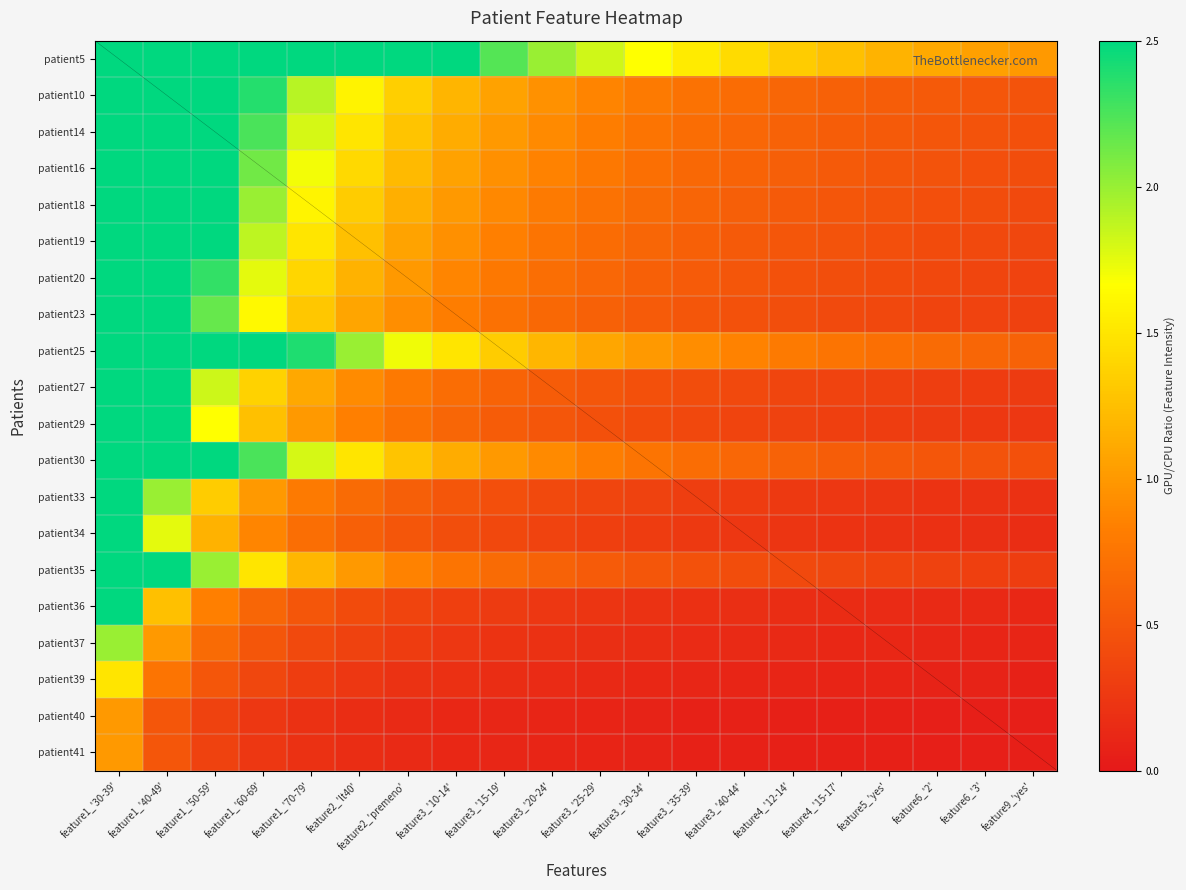

Reading left to right, transcribe all the data shown in this chart.

patient5: feature1_'30-39'=20.0	feature1_'40-49'=10.0	feature1_'50-59'=6.7	feature1_'60-69'=5.0	feature1_'70-79'=4.0	feature2_'lt40'=3.3	feature2_'premeno'=2.9	feature3_'10-14'=2.5	feature3_'15-19'=2.2	feature3_'20-24'=2.0	feature3_'25-29'=1.8	feature3_'30-34'=1.7	feature3_'35-39'=1.5	feature3_'40-44'=1.4	feature4_'12-14'=1.3	feature4_'15-17'=1.2	feature5_'yes'=1.2	feature6_'2'=1.1	feature6_'3'=1.1	feature9_'yes'=1.0
patient10: feature1_'30-39'=9.5	feature1_'40-49'=4.7	feature1_'50-59'=3.2	feature1_'60-69'=2.4	feature1_'70-79'=1.9	feature2_'lt40'=1.6	feature2_'premeno'=1.4	feature3_'10-14'=1.2	feature3_'15-19'=1.1	feature3_'20-24'=0.9	feature3_'25-29'=0.9	feature3_'30-34'=0.8	feature3_'35-39'=0.7	feature3_'40-44'=0.7	feature4_'12-14'=0.6	feature4_'15-17'=0.6	feature5_'yes'=0.6	feature6_'2'=0.5	feature6_'3'=0.5	feature9_'yes'=0.5
patient14: feature1_'30-39'=9.0	feature1_'40-49'=4.5	feature1_'50-59'=3.0	feature1_'60-69'=2.2	feature1_'70-79'=1.8	feature2_'lt40'=1.5	feature2_'premeno'=1.3	feature3_'10-14'=1.1	feature3_'15-19'=1.0	feature3_'20-24'=0.9	feature3_'25-29'=0.8	feature3_'30-34'=0.8	feature3_'35-39'=0.7	feature3_'40-44'=0.6	feature4_'12-14'=0.6	feature4_'15-17'=0.6	feature5_'yes'=0.5	feature6_'2'=0.5	feature6_'3'=0.5	feature9_'yes'=0.5
patient16: feature1_'30-39'=8.5	feature1_'40-49'=4.2	feature1_'50-59'=2.8	feature1_'60-69'=2.1	feature1_'70-79'=1.7	feature2_'lt40'=1.4	feature2_'premeno'=1.2	feature3_'10-14'=1.1	feature3_'15-19'=0.9	feature3_'20-24'=0.8	feature3_'25-29'=0.8	feature3_'30-34'=0.7	feature3_'35-39'=0.7	feature3_'40-44'=0.6	feature4_'12-14'=0.6	feature4_'15-17'=0.5	feature5_'yes'=0.5	feature6_'2'=0.5	feature6_'3'=0.4	feature9_'yes'=0.4
patient18: feature1_'30-39'=8.0	feature1_'40-49'=4.0	feature1_'50-59'=2.7	feature1_'60-69'=2.0	feature1_'70-79'=1.6	feature2_'lt40'=1.3	feature2_'premeno'=1.1	feature3_'10-14'=1.0	feature3_'15-19'=0.9	feature3_'20-24'=0.8	feature3_'25-29'=0.7	feature3_'30-34'=0.7	feature3_'35-39'=0.6	feature3_'40-44'=0.6	feature4_'12-14'=0.5	feature4_'15-17'=0.5	feature5_'yes'=0.5	feature6_'2'=0.4	feature6_'3'=0.4	feature9_'yes'=0.4
patient19: feature1_'30-39'=7.5	feature1_'40-49'=3.8	feature1_'50-59'=2.5	feature1_'60-69'=1.9	feature1_'70-79'=1.5	feature2_'lt40'=1.2	feature2_'premeno'=1.1	feature3_'10-14'=0.9	feature3_'15-19'=0.8	feature3_'20-24'=0.8	feature3_'25-29'=0.7	feature3_'30-34'=0.6	feature3_'35-39'=0.6	feature3_'40-44'=0.5	feature4_'12-14'=0.5	feature4_'15-17'=0.5	feature5_'yes'=0.4	feature6_'2'=0.4	feature6_'3'=0.4	feature9_'yes'=0.4
patient20: feature1_'30-39'=7.0	feature1_'40-49'=3.5	feature1_'50-59'=2.3	feature1_'60-69'=1.7	feature1_'70-79'=1.4	feature2_'lt40'=1.2	feature2_'premeno'=1.0	feature3_'10-14'=0.9	feature3_'15-19'=0.8	feature3_'20-24'=0.7	feature3_'25-29'=0.6	feature3_'30-34'=0.6	feature3_'35-39'=0.5	feature3_'40-44'=0.5	feature4_'12-14'=0.5	feature4_'15-17'=0.4	feature5_'yes'=0.4	feature6_'2'=0.4	feature6_'3'=0.4	feature9_'yes'=0.3
patient23: feature1_'30-39'=6.5	feature1_'40-49'=3.2	feature1_'50-59'=2.2	feature1_'60-69'=1.6	feature1_'70-79'=1.3	feature2_'lt40'=1.1	feature2_'premeno'=0.9	feature3_'10-14'=0.8	feature3_'15-19'=0.7	feature3_'20-24'=0.7	feature3_'25-29'=0.6	feature3_'30-34'=0.5	feature3_'35-39'=0.5	feature3_'40-44'=0.5	feature4_'12-14'=0.4	feature4_'15-17'=0.4	feature5_'yes'=0.4	feature6_'2'=0.4	feature6_'3'=0.3	feature9_'yes'=0.3
patient25: feature1_'30-39'=12.0	feature1_'40-49'=6.0	feature1_'50-59'=4.0	feature1_'60-69'=3.0	feature1_'70-79'=2.4	feature2_'lt40'=2.0	feature2_'premeno'=1.7	feature3_'10-14'=1.5	feature3_'15-19'=1.3	feature3_'20-24'=1.2	feature3_'25-29'=1.1	feature3_'30-34'=1.0	feature3_'35-39'=0.9	feature3_'40-44'=0.9	feature4_'12-14'=0.8	feature4_'15-17'=0.7	feature5_'yes'=0.7	feature6_'2'=0.7	feature6_'3'=0.6	feature9_'yes'=0.6
patient27: feature1_'30-39'=5.5	feature1_'40-49'=2.8	feature1_'50-59'=1.8	feature1_'60-69'=1.4	feature1_'70-79'=1.1	feature2_'lt40'=0.9	feature2_'premeno'=0.8	feature3_'10-14'=0.7	feature3_'15-19'=0.6	feature3_'20-24'=0.6	feature3_'25-29'=0.5	feature3_'30-34'=0.5	feature3_'35-39'=0.4	feature3_'40-44'=0.4	feature4_'12-14'=0.4	feature4_'15-17'=0.3	feature5_'yes'=0.3	feature6_'2'=0.3	feature6_'3'=0.3	feature9_'yes'=0.3
patient29: feature1_'30-39'=5.0	feature1_'40-49'=2.5	feature1_'50-59'=1.7	feature1_'60-69'=1.2	feature1_'70-79'=1.0	feature2_'lt40'=0.8	feature2_'premeno'=0.7	feature3_'10-14'=0.6	feature3_'15-19'=0.6	feature3_'20-24'=0.5	feature3_'25-29'=0.5	feature3_'30-34'=0.4	feature3_'35-39'=0.4	feature3_'40-44'=0.4	feature4_'12-14'=0.3	feature4_'15-17'=0.3	feature5_'yes'=0.3	feature6_'2'=0.3	feature6_'3'=0.3	feature9_'yes'=0.2
patient30: feature1_'30-39'=9.0	feature1_'40-49'=4.5	feature1_'50-59'=3.0	feature1_'60-69'=2.2	feature1_'70-79'=1.8	feature2_'lt40'=1.5	feature2_'premeno'=1.3	feature3_'10-14'=1.1	feature3_'15-19'=1.0	feature3_'20-24'=0.9	feature3_'25-29'=0.8	feature3_'30-34'=0.8	feature3_'35-39'=0.7	feature3_'40-44'=0.6	feature4_'12-14'=0.6	feature4_'15-17'=0.6	feature5_'yes'=0.5	feature6_'2'=0.5	feature6_'3'=0.5	feature9_'yes'=0.5
patient33: feature1_'30-39'=4.0	feature1_'40-49'=2.0	feature1_'50-59'=1.3	feature1_'60-69'=1.0	feature1_'70-79'=0.8	feature2_'lt40'=0.7	feature2_'premeno'=0.6	feature3_'10-14'=0.5	feature3_'15-19'=0.4	feature3_'20-24'=0.4	feature3_'25-29'=0.4	feature3_'30-34'=0.3	feature3_'35-39'=0.3	feature3_'40-44'=0.3	feature4_'12-14'=0.3	feature4_'15-17'=0.2	feature5_'yes'=0.2	feature6_'2'=0.2	feature6_'3'=0.2	feature9_'yes'=0.2
patient34: feature1_'30-39'=3.5	feature1_'40-49'=1.7	feature1_'50-59'=1.2	feature1_'60-69'=0.9	feature1_'70-79'=0.7	feature2_'lt40'=0.6	feature2_'premeno'=0.5	feature3_'10-14'=0.4	feature3_'15-19'=0.4	feature3_'20-24'=0.3	feature3_'25-29'=0.3	feature3_'30-34'=0.3	feature3_'35-39'=0.3	feature3_'40-44'=0.2	feature4_'12-14'=0.2	feature4_'15-17'=0.2	feature5_'yes'=0.2	feature6_'2'=0.2	feature6_'3'=0.2	feature9_'yes'=0.2
patient35: feature1_'30-39'=6.0	feature1_'40-49'=3.0	feature1_'50-59'=2.0	feature1_'60-69'=1.5	feature1_'70-79'=1.2	feature2_'lt40'=1.0	feature2_'premeno'=0.9	feature3_'10-14'=0.7	feature3_'15-19'=0.7	feature3_'20-24'=0.6	feature3_'25-29'=0.5	feature3_'30-34'=0.5	feature3_'35-39'=0.5	feature3_'40-44'=0.4	feature4_'12-14'=0.4	feature4_'15-17'=0.4	feature5_'yes'=0.4	feature6_'2'=0.3	feature6_'3'=0.3	feature9_'yes'=0.3
patient36: feature1_'30-39'=2.5	feature1_'40-49'=1.2	feature1_'50-59'=0.8	feature1_'60-69'=0.6	feature1_'70-79'=0.5	feature2_'lt40'=0.4	feature2_'premeno'=0.4	feature3_'10-14'=0.3	feature3_'15-19'=0.3	feature3_'20-24'=0.2	feature3_'25-29'=0.2	feature3_'30-34'=0.2	feature3_'35-39'=0.2	feature3_'40-44'=0.2	feature4_'12-14'=0.2	feature4_'15-17'=0.2	feature5_'yes'=0.1	feature6_'2'=0.1	feature6_'3'=0.1	feature9_'yes'=0.1
patient37: feature1_'30-39'=2.0	feature1_'40-49'=1.0	feature1_'50-59'=0.7	feature1_'60-69'=0.5	feature1_'70-79'=0.4	feature2_'lt40'=0.3	feature2_'premeno'=0.3	feature3_'10-14'=0.2	feature3_'15-19'=0.2	feature3_'20-24'=0.2	feature3_'25-29'=0.2	feature3_'30-34'=0.2	feature3_'35-39'=0.2	feature3_'40-44'=0.1	feature4_'12-14'=0.1	feature4_'15-17'=0.1	feature5_'yes'=0.1	feature6_'2'=0.1	feature6_'3'=0.1	feature9_'yes'=0.1
patient39: feature1_'30-39'=1.5	feature1_'40-49'=0.7	feature1_'50-59'=0.5	feature1_'60-69'=0.4	feature1_'70-79'=0.3	feature2_'lt40'=0.2	feature2_'premeno'=0.2	feature3_'10-14'=0.2	feature3_'15-19'=0.2	feature3_'20-24'=0.1	feature3_'25-29'=0.1	feature3_'30-34'=0.1	feature3_'35-39'=0.1	feature3_'40-44'=0.1	feature4_'12-14'=0.1	feature4_'15-17'=0.1	feature5_'yes'=0.1	feature6_'2'=0.1	feature6_'3'=0.1	feature9_'yes'=0.1
patient40: feature1_'30-39'=1.0	feature1_'40-49'=0.5	feature1_'50-59'=0.3	feature1_'60-69'=0.2	feature1_'70-79'=0.2	feature2_'lt40'=0.2	feature2_'premeno'=0.1	feature3_'10-14'=0.1	feature3_'15-19'=0.1	feature3_'20-24'=0.1	feature3_'25-29'=0.1	feature3_'30-34'=0.1	feature3_'35-39'=0.1	feature3_'40-44'=0.1	feature4_'12-14'=0.1	feature4_'15-17'=0.1	feature5_'yes'=0.1	feature6_'2'=0.1	feature6_'3'=0.1	feature9_'yes'=0.1
patient41: feature1_'30-39'=1.0	feature1_'40-49'=0.5	feature1_'50-59'=0.3	feature1_'60-69'=0.2	feature1_'70-79'=0.2	feature2_'lt40'=0.2	feature2_'premeno'=0.1	feature3_'10-14'=0.1	feature3_'15-19'=0.1	feature3_'20-24'=0.1	feature3_'25-29'=0.1	feature3_'30-34'=0.1	feature3_'35-39'=0.1	feature3_'40-44'=0.1	feature4_'12-14'=0.1	feature4_'15-17'=0.1	feature5_'yes'=0.1	feature6_'2'=0.1	feature6_'3'=0.1	feature9_'yes'=0.1